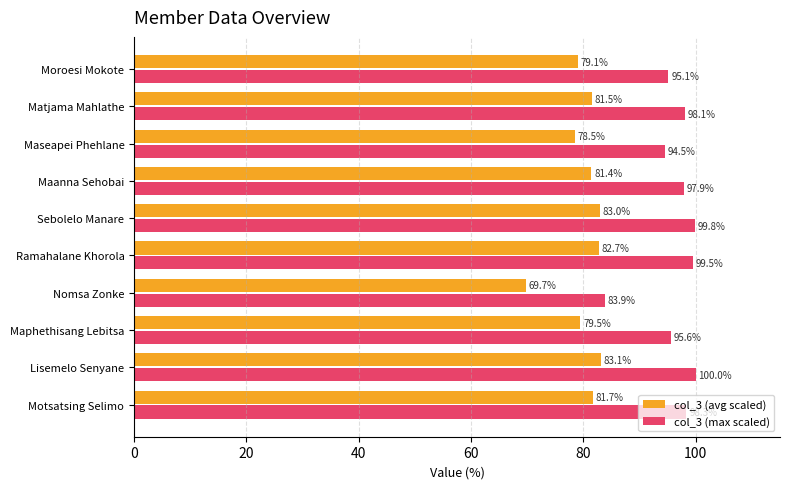

What value does the col_3 (max scaled) series have at Matjama Mahlathe?

98.1